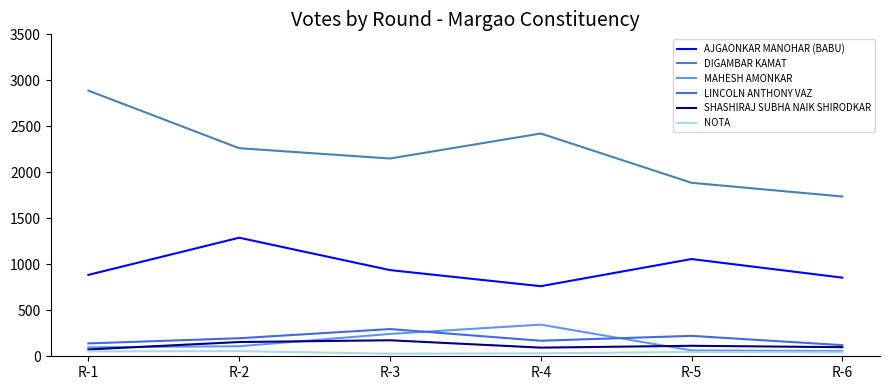

The value of AJGAONKAR MANOHAR (BABU) at R-1 is 885. True or false?

True